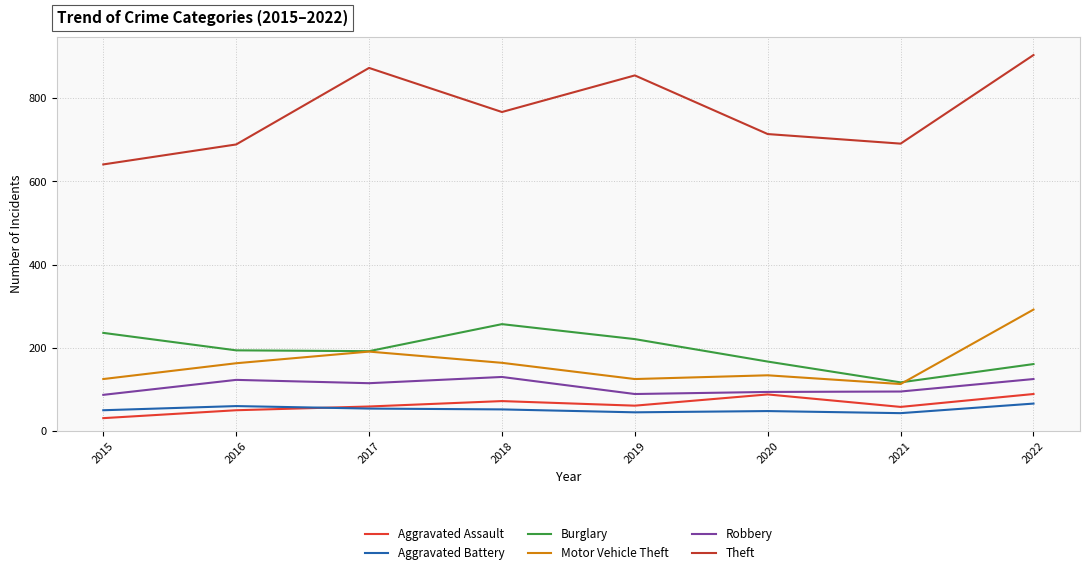

At which label does Aggravated Assault first exceed 61?

2018